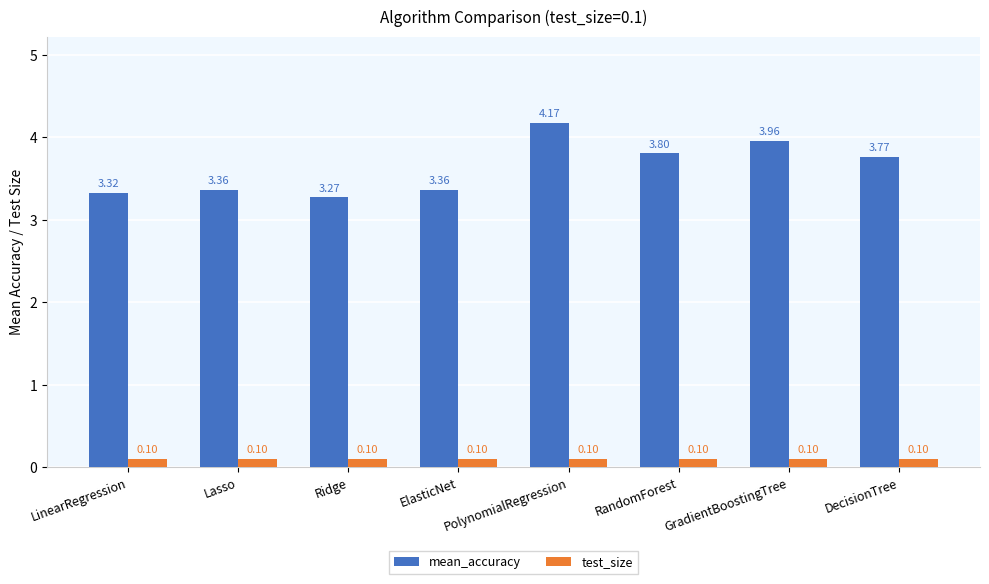

Which category has the highest value in the mean_accuracy series?

PolynomialRegression